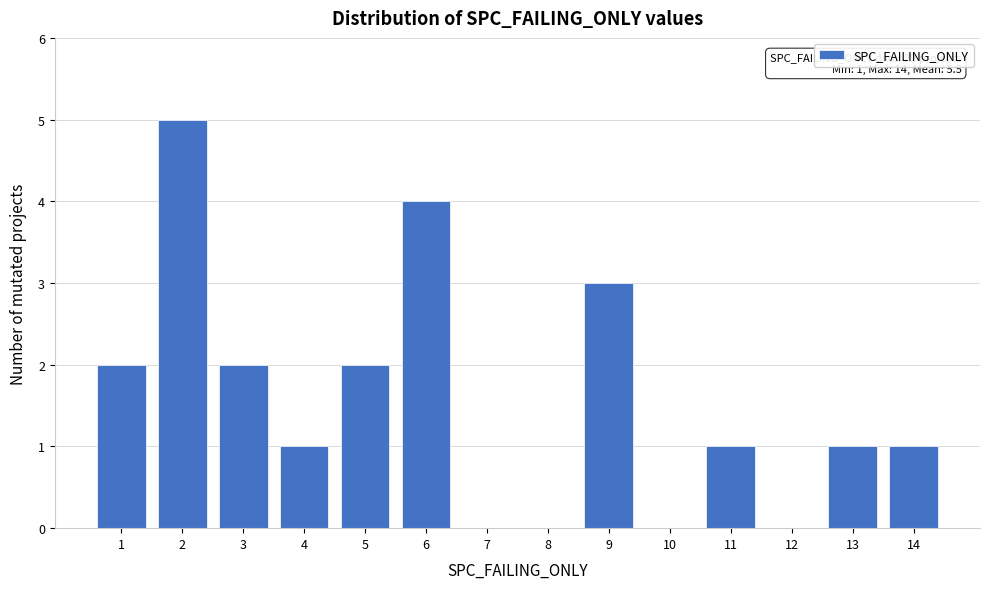

Reading right to left, what are all the values shown in this chart?

14=1	13=1	12=0	11=1	10=0	9=3	8=0	7=0	6=4	5=2	4=1	3=2	2=5	1=2